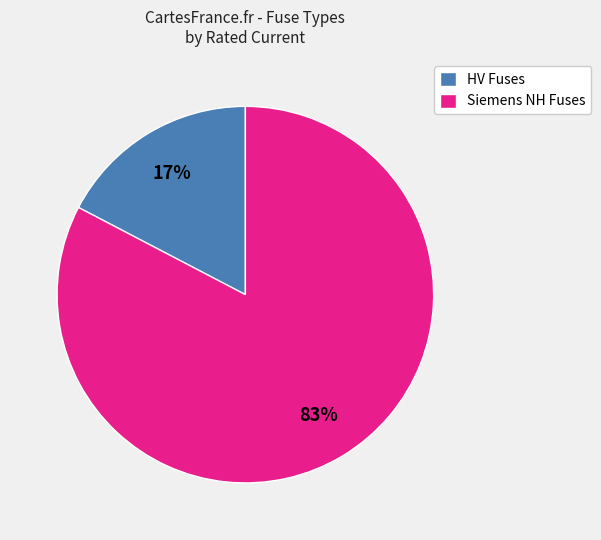

To the nearest percent, what is the average slice percentage?

50%